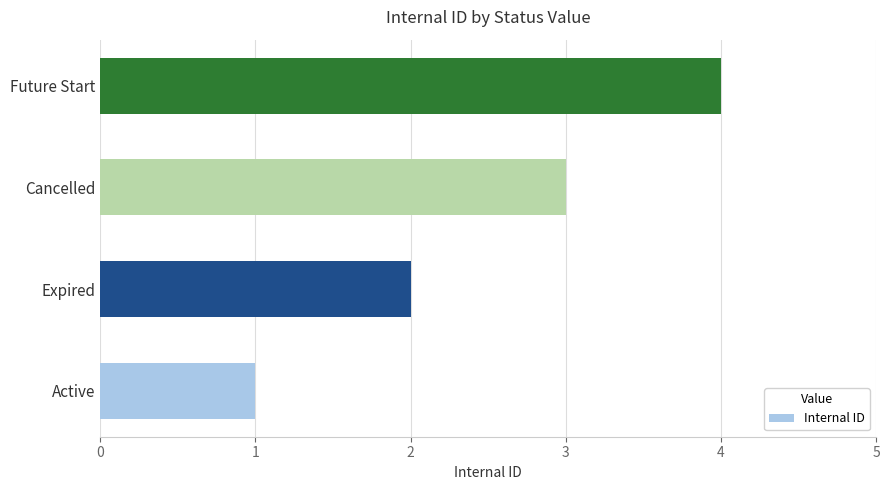

What is the difference between the second highest and minimum values?

2